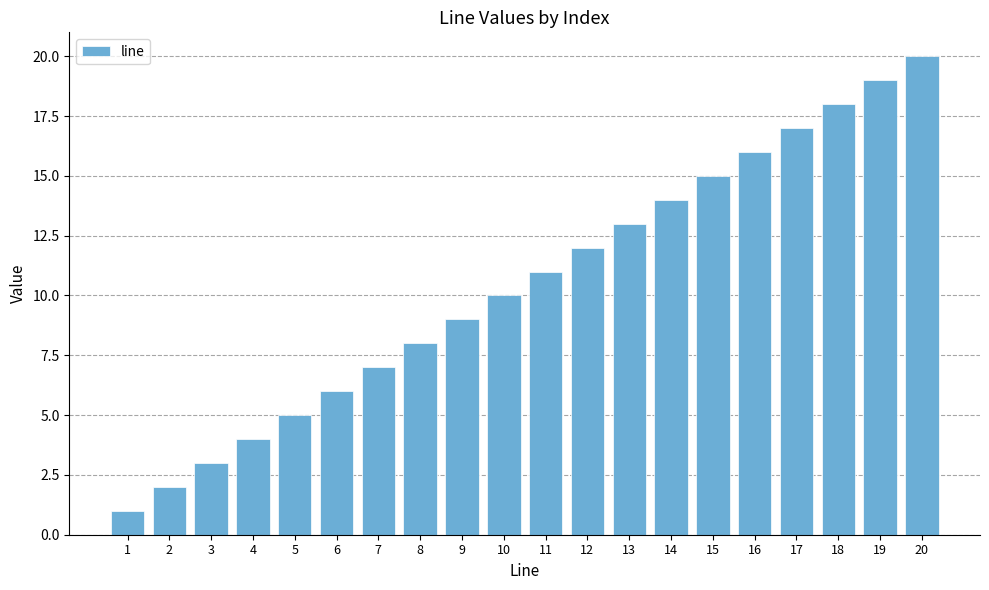

Does the chart contain any negative values?

No